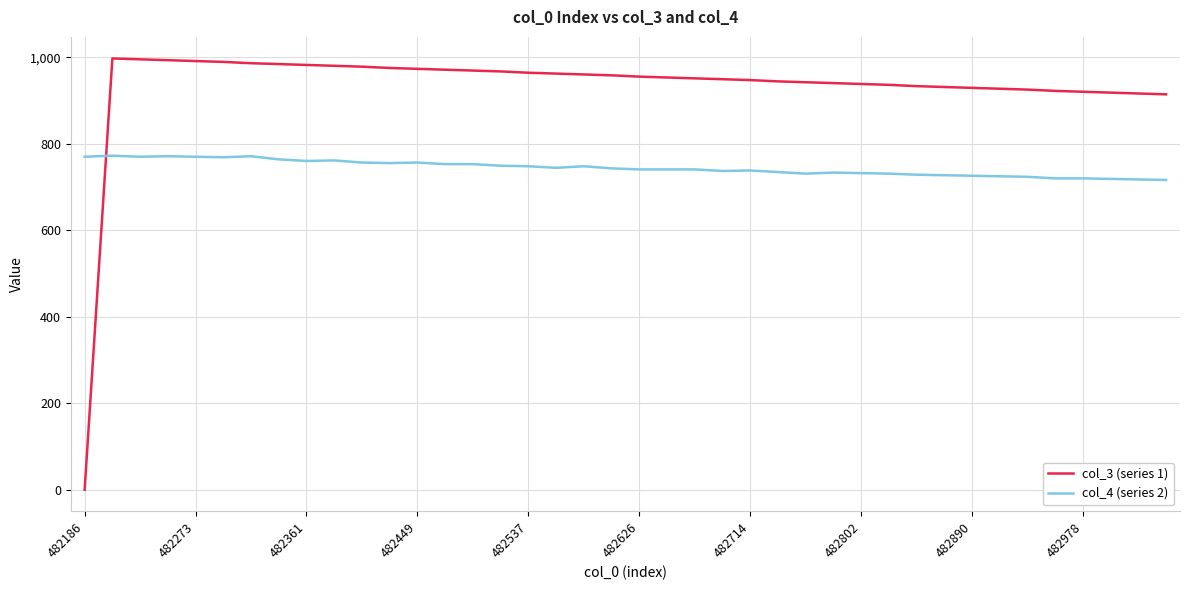

Which series has the largest range (max minus min)?

col_3 (series 1)